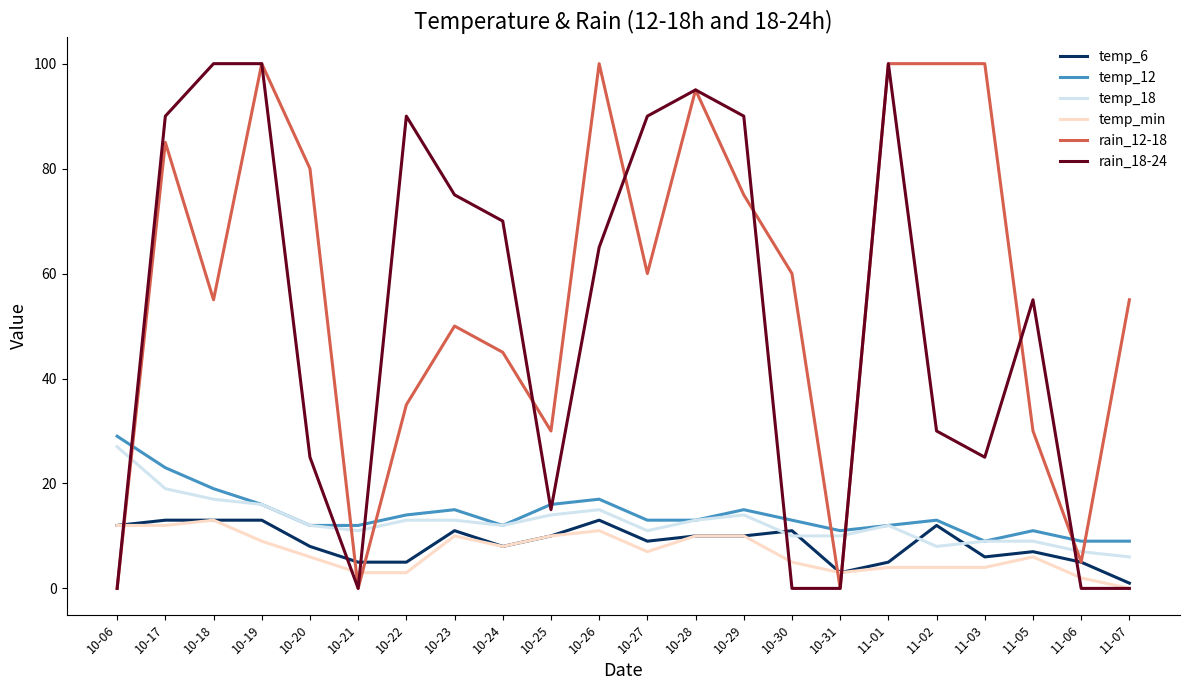

The temp_12 series shows 18 at 10-31. True or false?

False